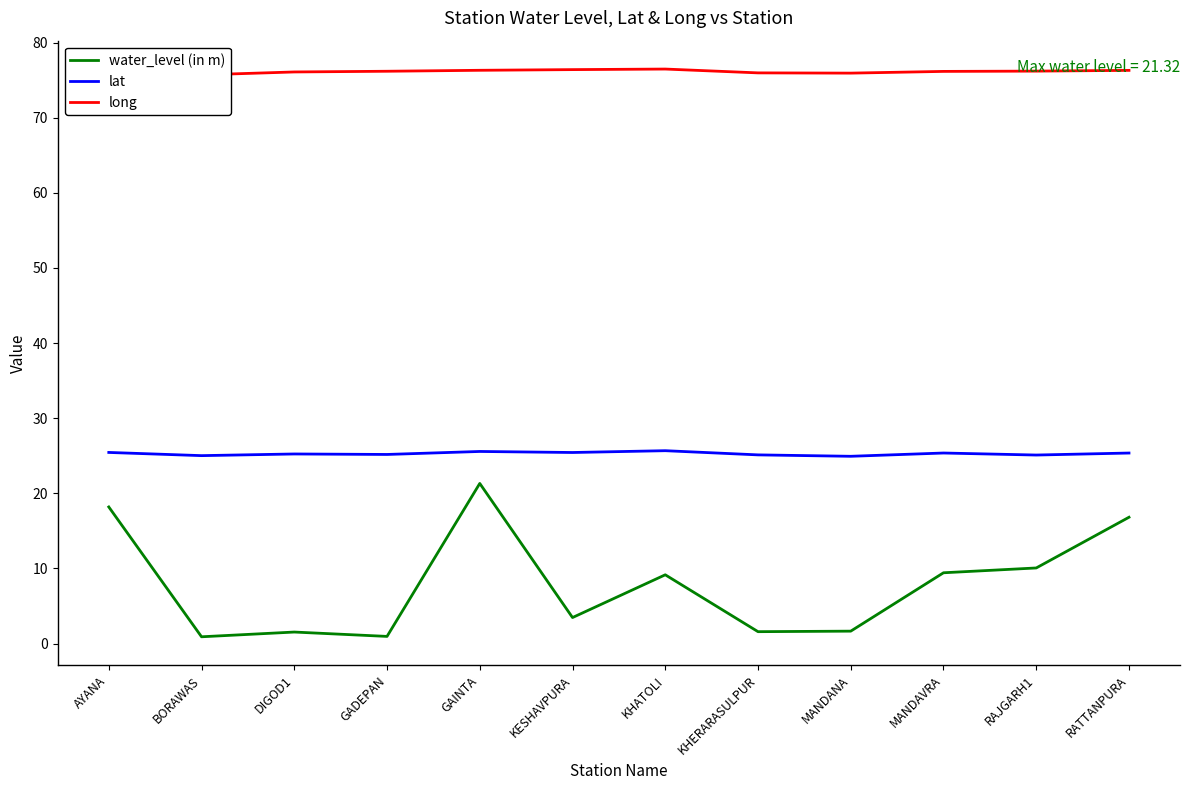

Which series has the largest range (max minus min)?

water_level (in m)